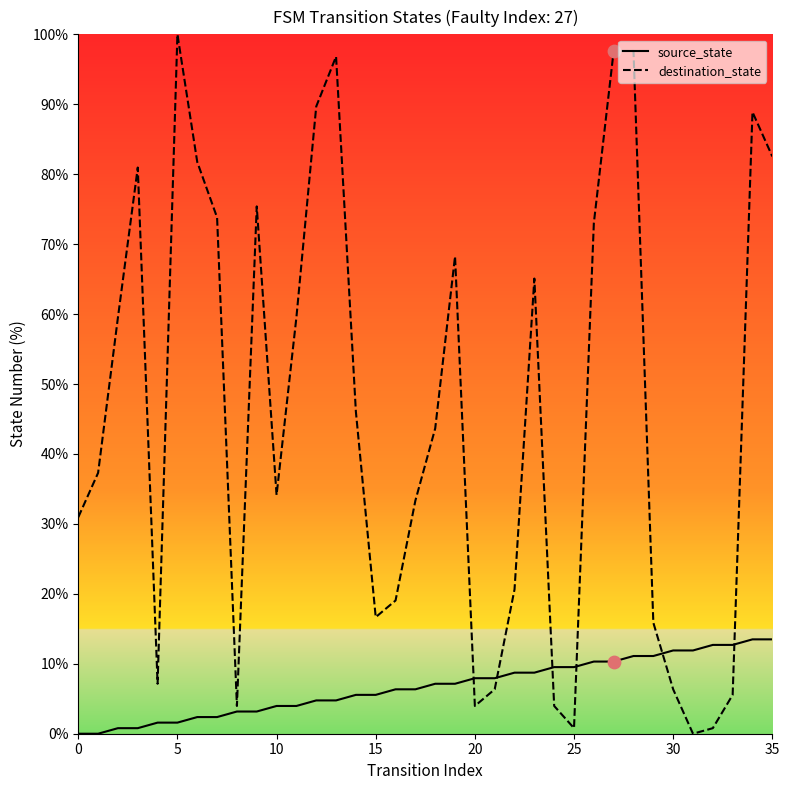

Which series reaches the minimum Y coordinate?

source_state